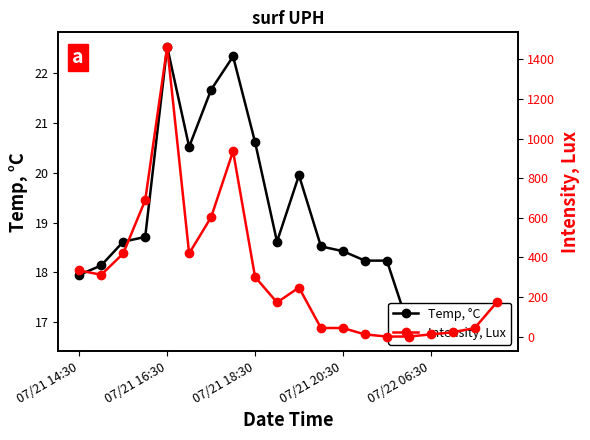

The Intensity, Lux series shows 16.5 at 13. True or false?

False